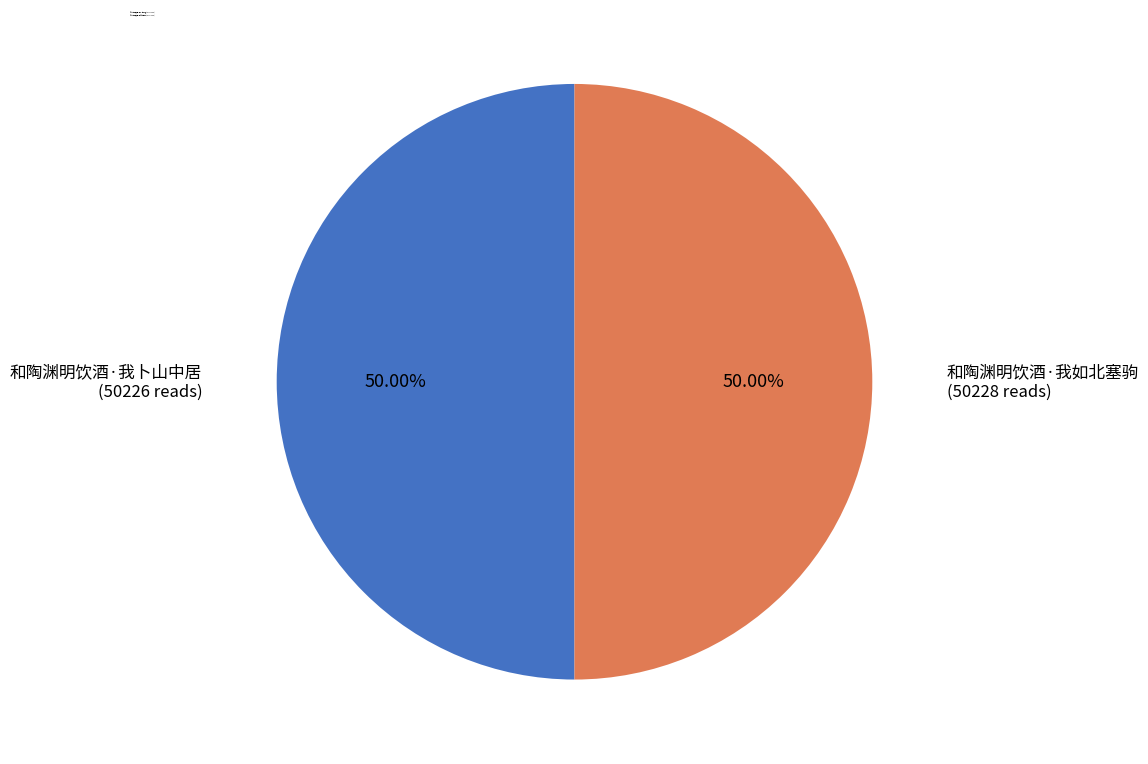

Count the number of slices in the pie.

2